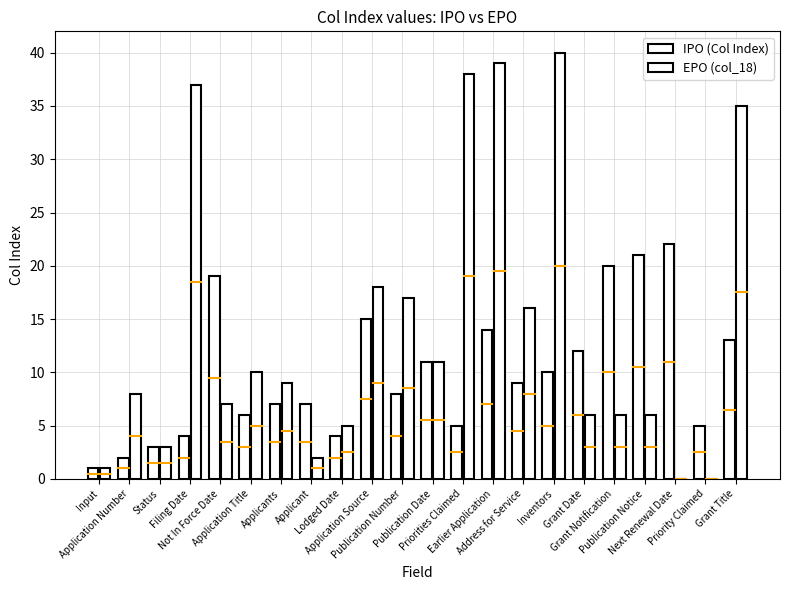

List the series in order of their peak value, highest first.

EPO (col_18), IPO (Col Index)